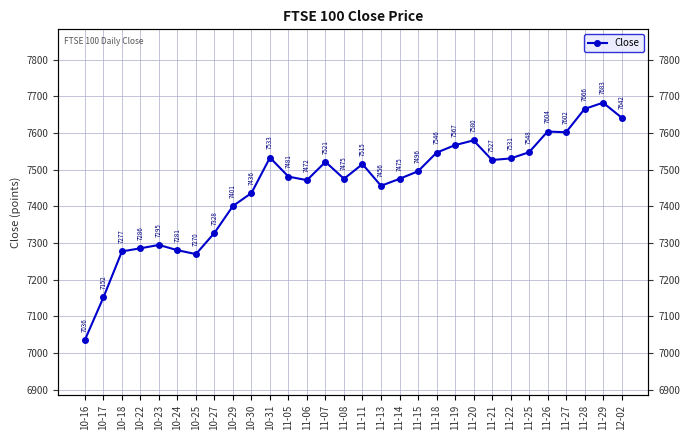

What is the value of the 20th point from the left?

7546.4